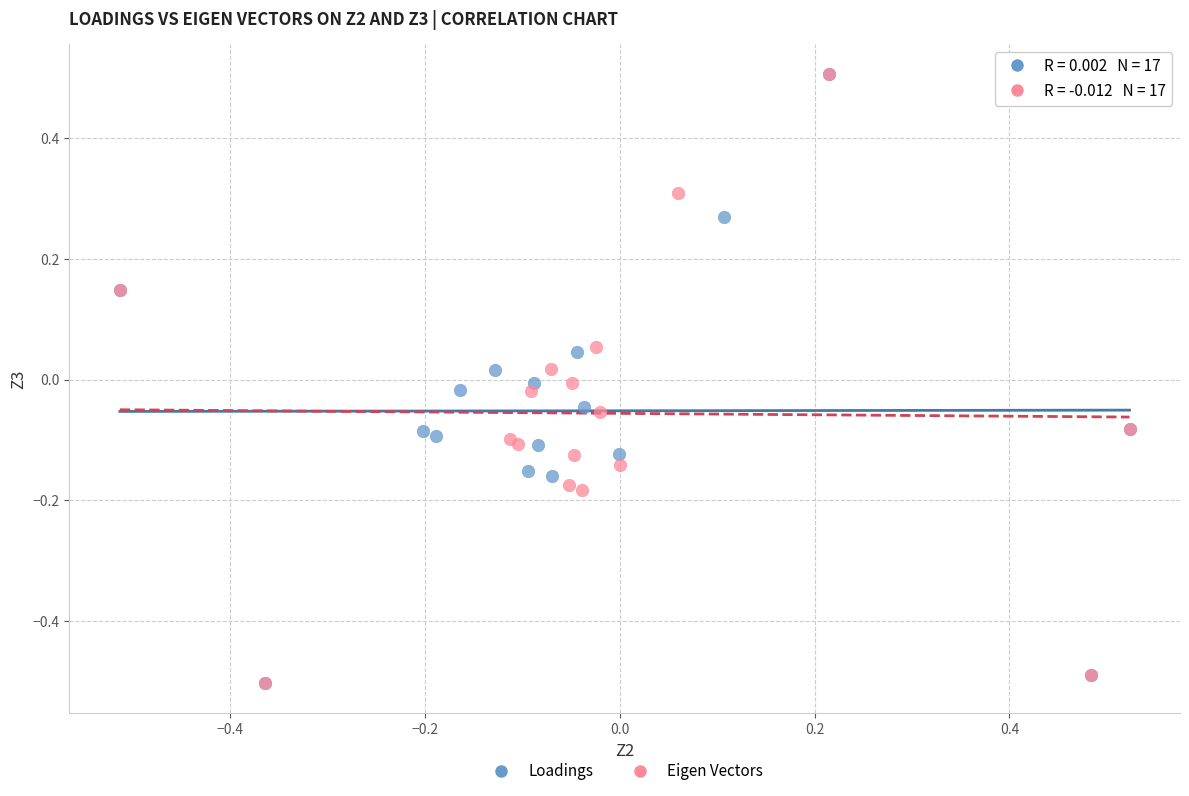

What are all the series names shown in the legend?

Loadings, Eigen Vectors